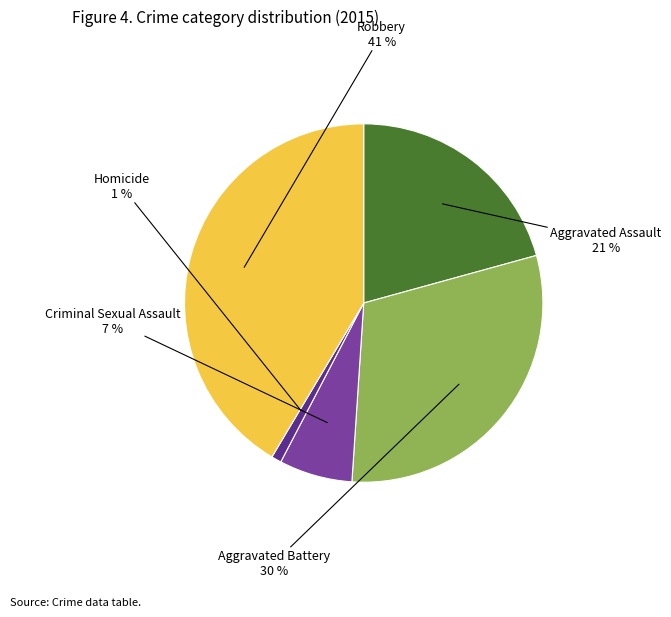

Is the sum of Criminal Sexual Assault and Aggravated Battery greater than half?

No